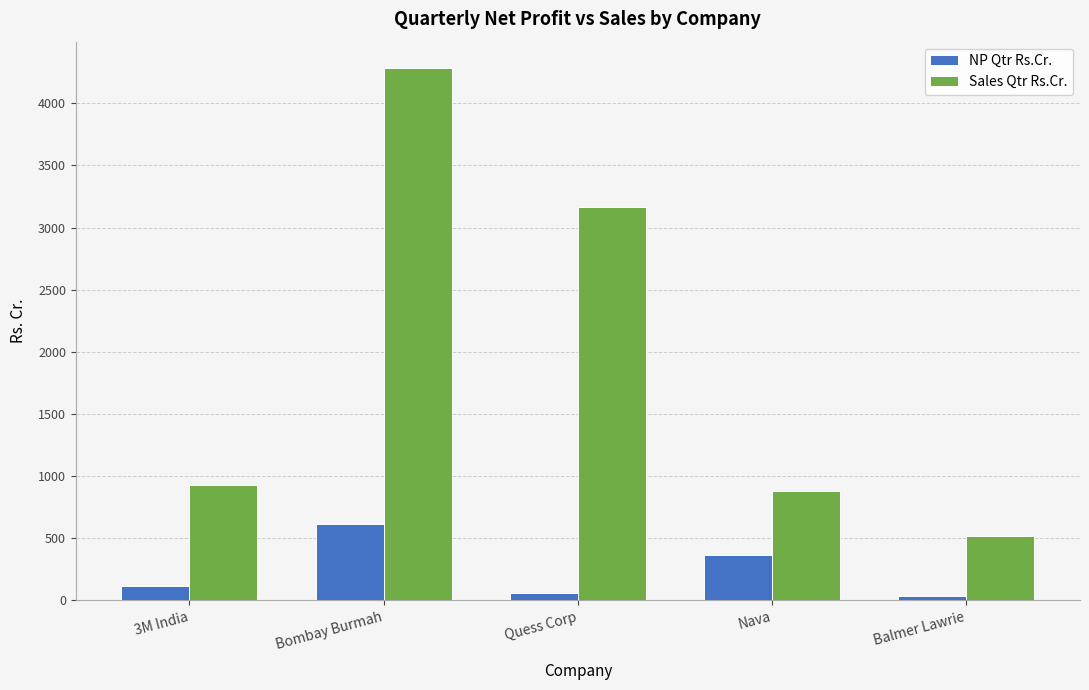

Reading right to left, list all the values displayed in this chart.

NP Qtr Rs.Cr.: Balmer Lawrie=34.7	Nava=362.8	Quess Corp=58.9	Bombay Burmah=618.3	3M India=112.8
Sales Qtr Rs.Cr.: Balmer Lawrie=514.0	Nava=880.0	Quess Corp=3168.5	Bombay Burmah=4282.1	3M India=932.2